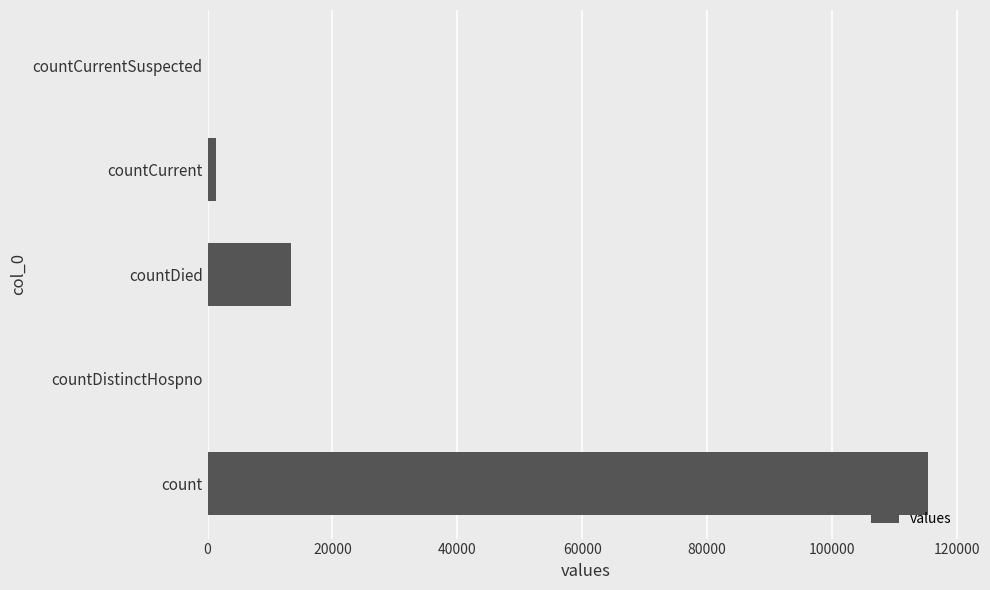

The chart shows a value of 115379 at count. True or false?

True